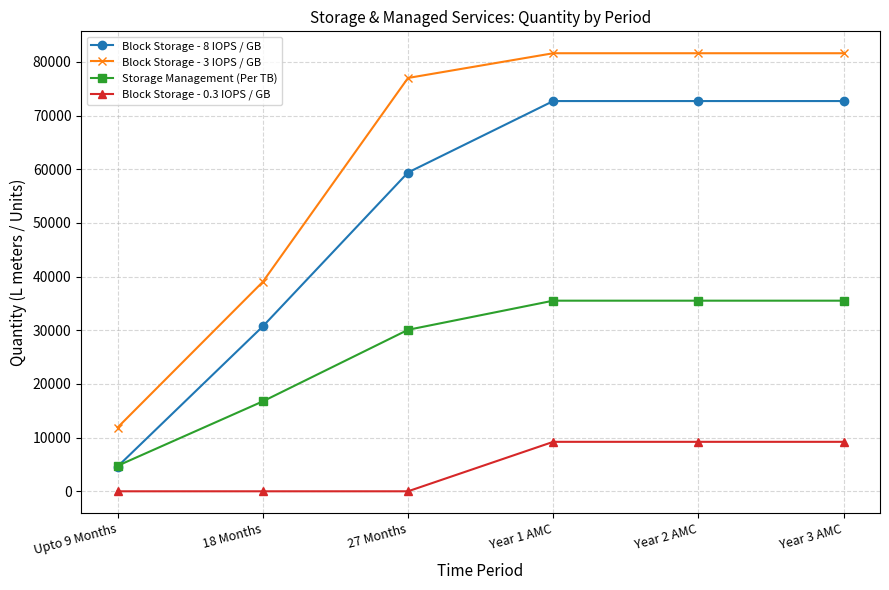

What are all the series names shown in the legend?

Block Storage - 8 IOPS / GB, Block Storage - 3 IOPS / GB, Storage Management (Per TB), Block Storage - 0.3 IOPS / GB